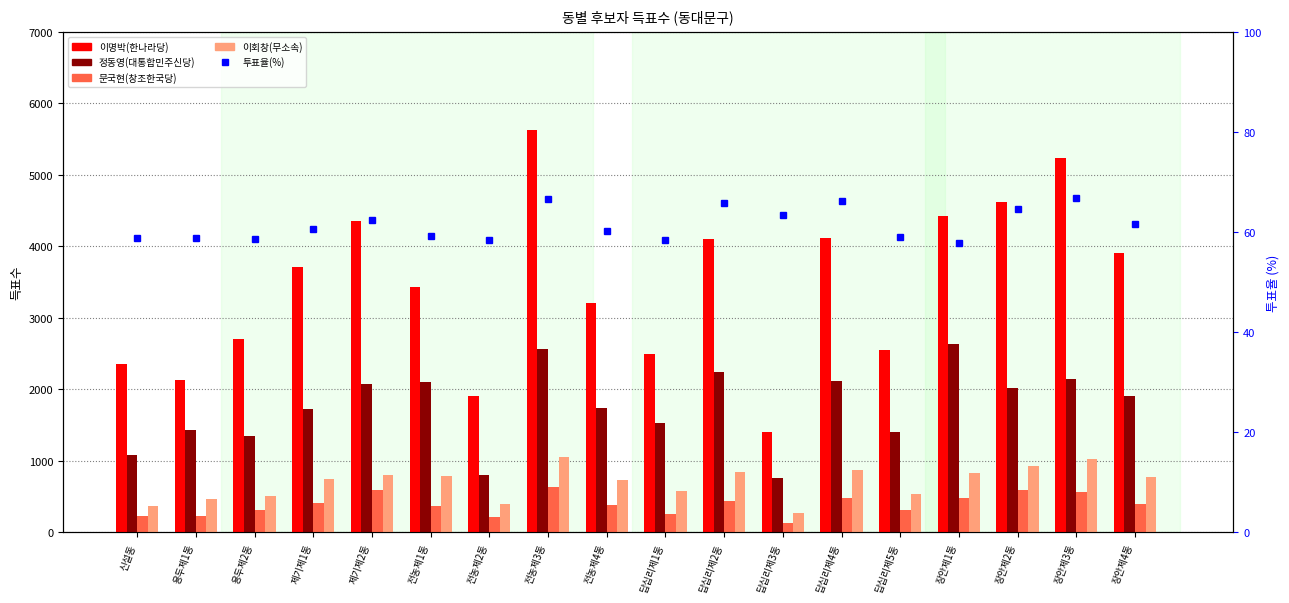

Which series has the widest spread of values?

이명박(한나라당)